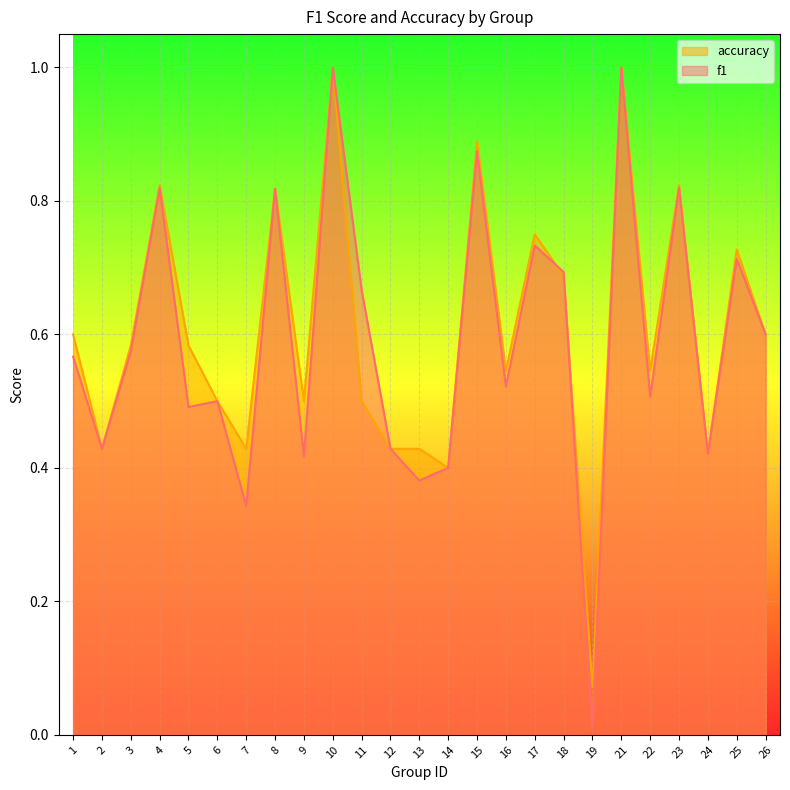

Reading right to left, extract all data points from this chart.

f1: 26=0.6	25=0.7	24=0.4	23=0.8	22=0.5	21=1.0	19=0.0	18=0.7	17=0.7	16=0.5	15=0.9	14=0.4	13=0.4	12=0.4	11=0.7	10=1.0	9=0.4	8=0.8	7=0.3	6=0.5	5=0.5	4=0.8	3=0.6	2=0.4	1=0.6
accuracy: 26=0.6	25=0.7	24=0.4	23=0.8	22=0.5	21=1.0	19=0.1	18=0.7	17=0.8	16=0.5	15=0.9	14=0.4	13=0.4	12=0.4	11=0.5	10=1.0	9=0.5	8=0.8	7=0.4	6=0.5	5=0.6	4=0.8	3=0.6	2=0.4	1=0.6